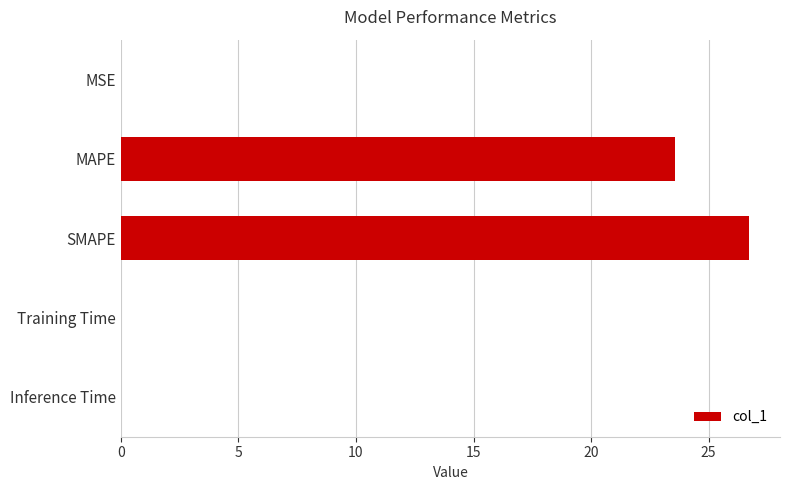

Between Inference Time and SMAPE, which is larger?

SMAPE